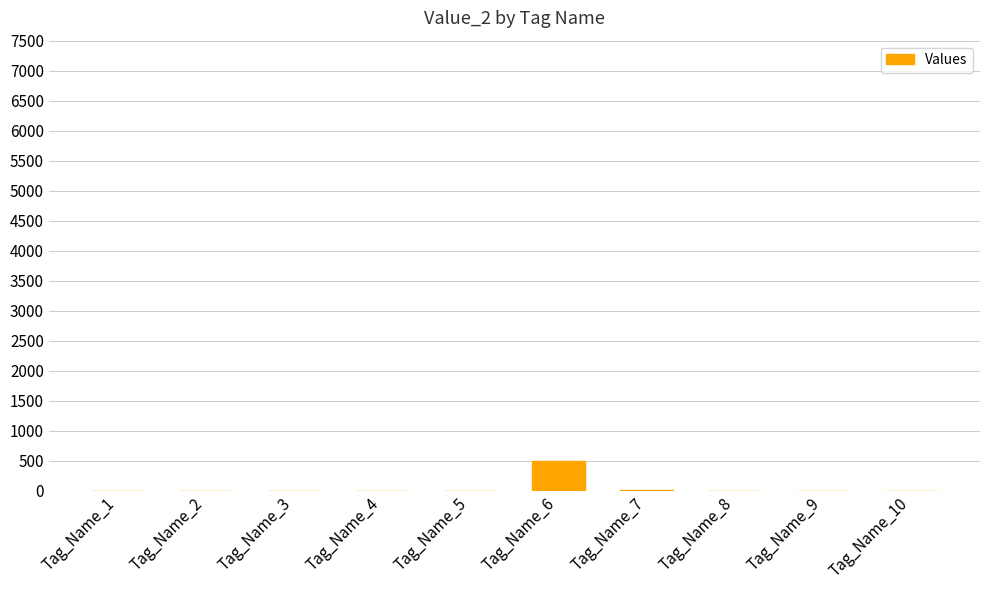

The chart shows a value of -228 at Tag_Name_10. True or false?

False